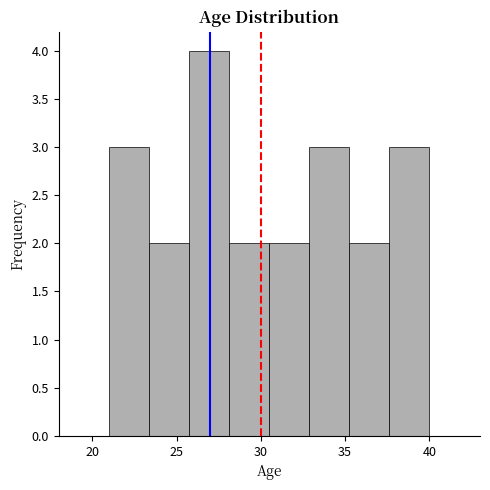

Reading left to right, transcribe this chart: for each bar, give the range it covers on the x-axis and its height. Neither the bar edges nor the heights are printed on the chart, so give them approximately, as read against the axes.

21.0 to 23.5: 3
23.5 to 26.0: 2
26.0 to 28.0: 4
28.0 to 30.5: 2
30.5 to 33.0: 2
33.0 to 35.5: 3
35.5 to 37.5: 2
37.5 to 40.0: 3